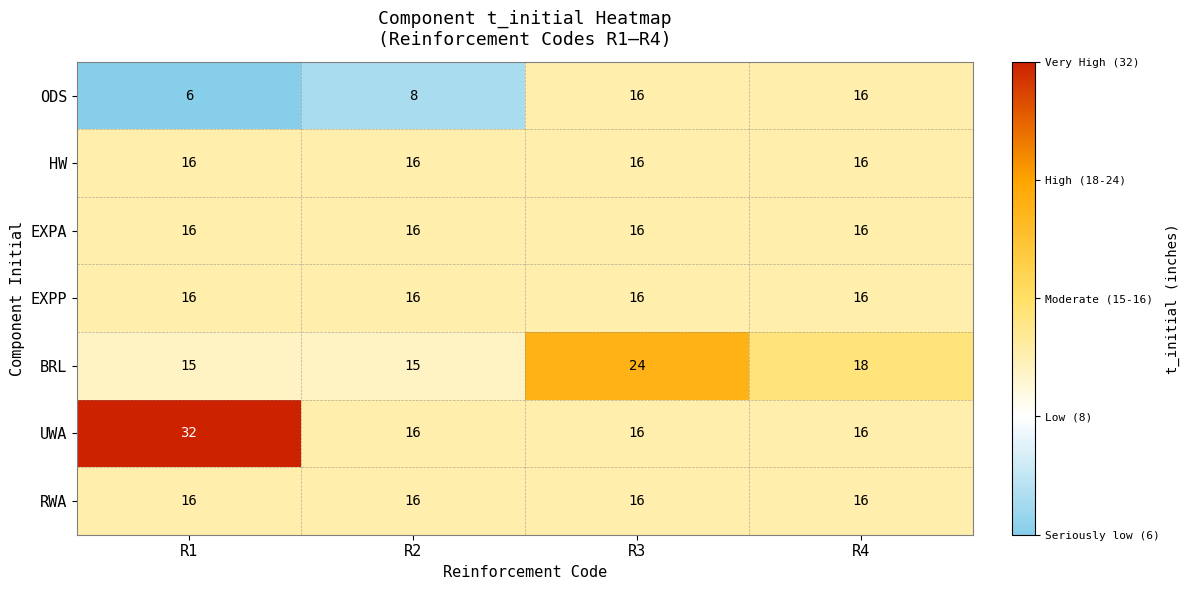

At which label does ODS reach its minimum?

R1